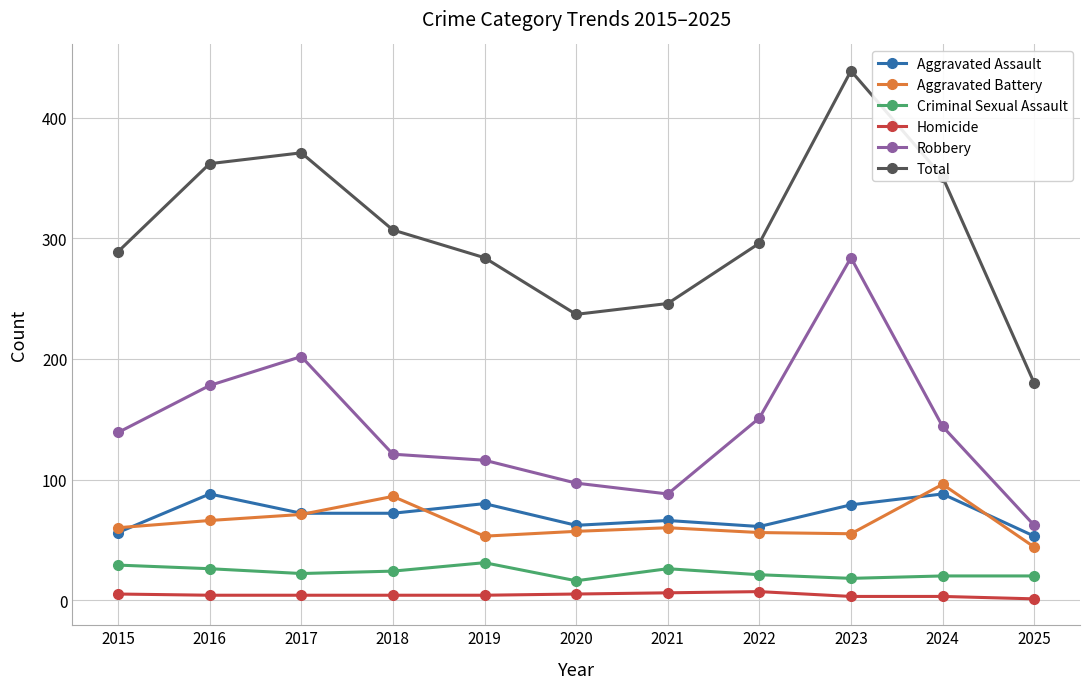

Where is Robbery nearest to the value 173?

2016